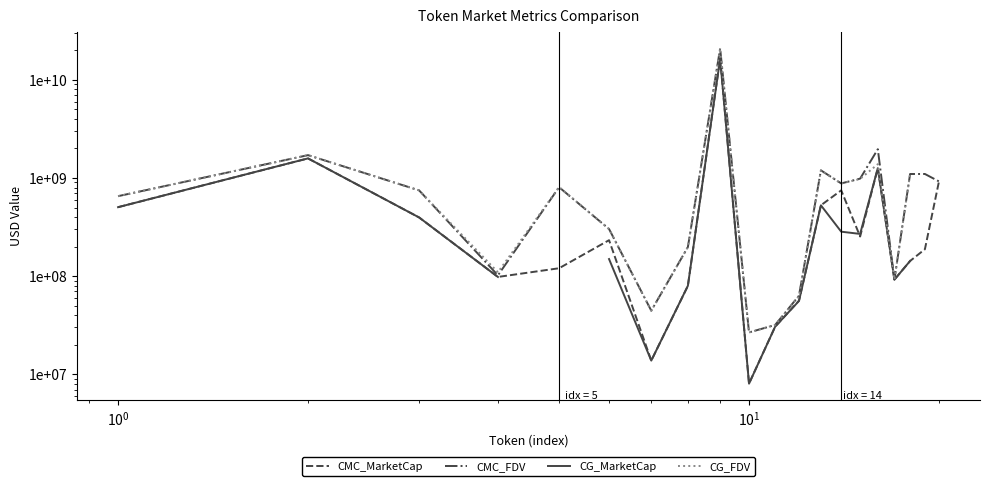

What is the sum of all CMC_MarketCap values?

23814760120.5